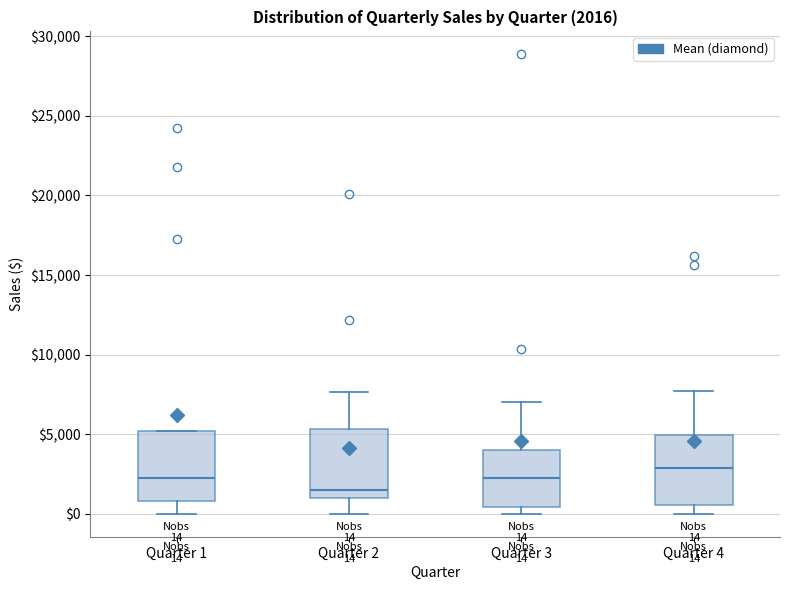

Which box's median line is the highest?

Quarter 4